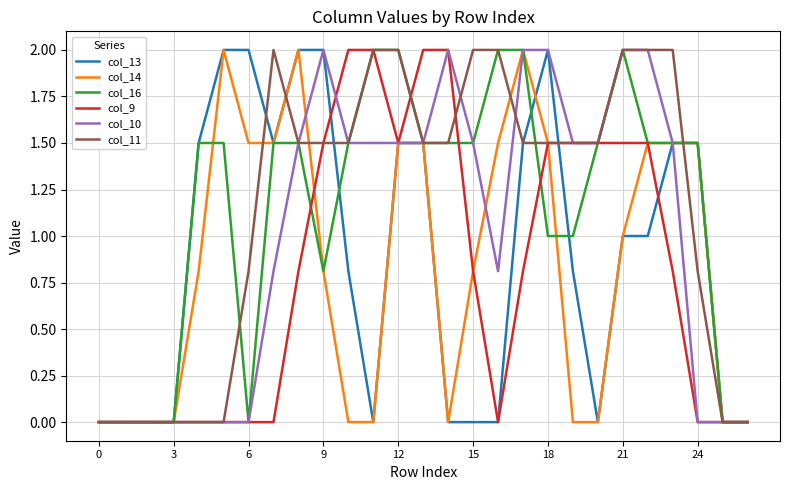

What is the average value of the col_10 series?

1.0